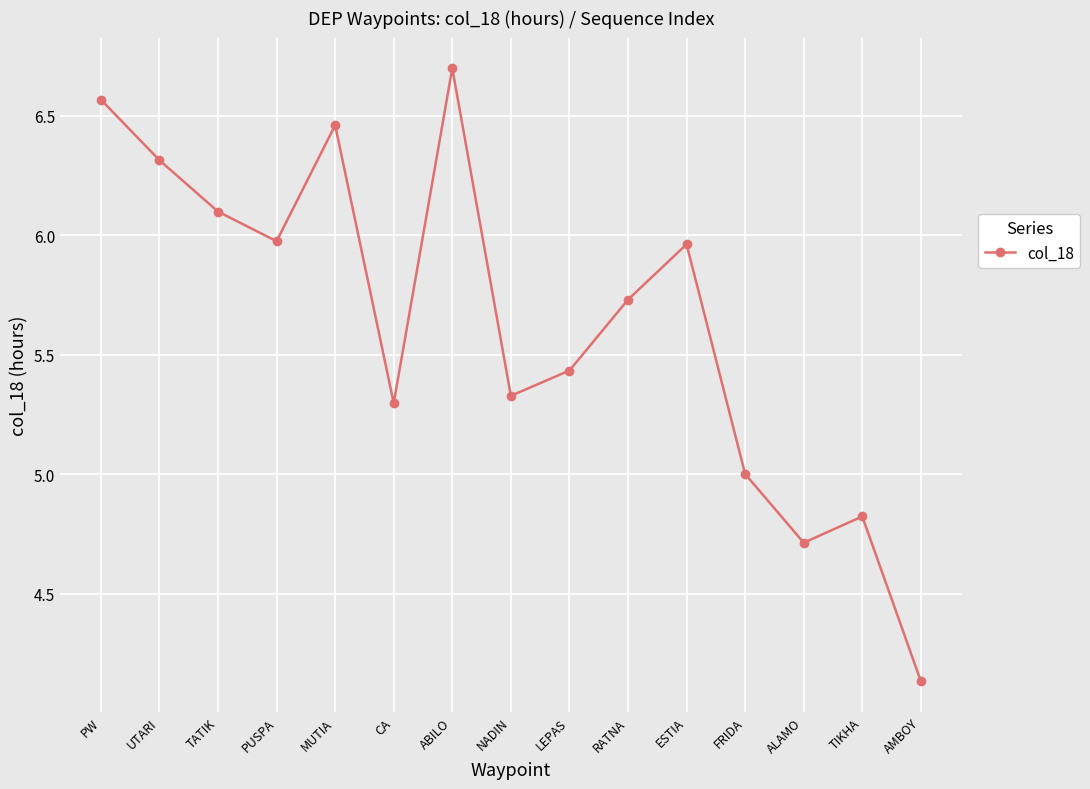

How many series are shown in this chart?

1